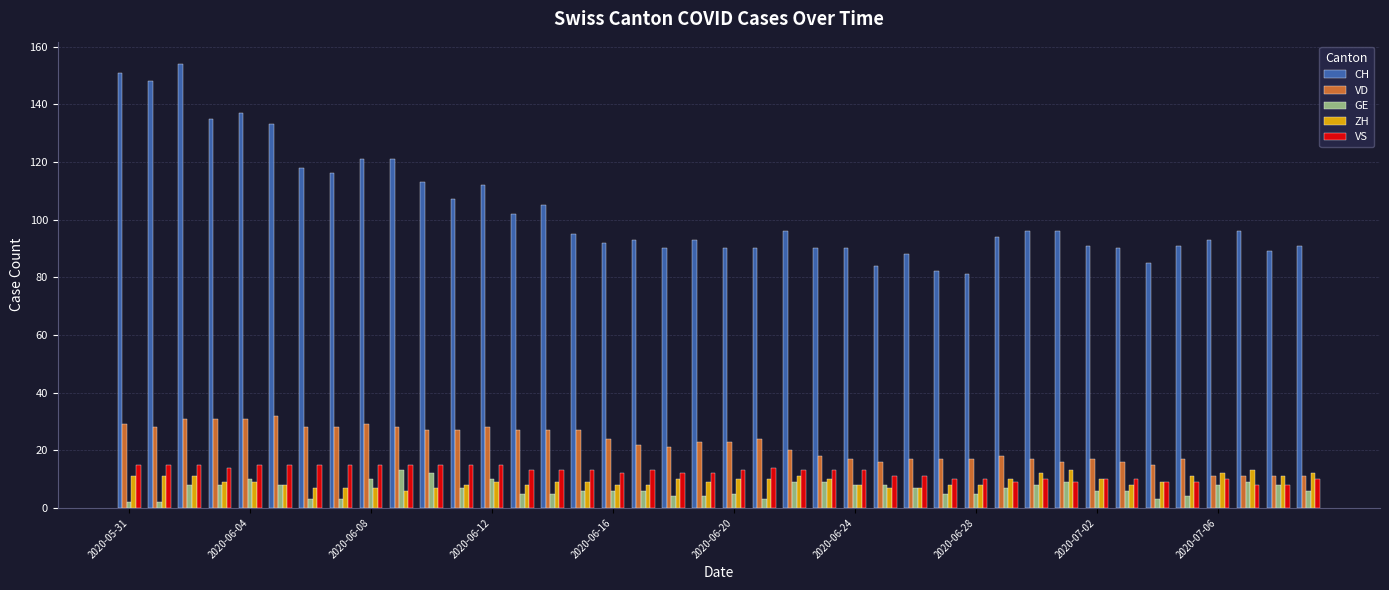

Which series has the widest spread of values?

CH